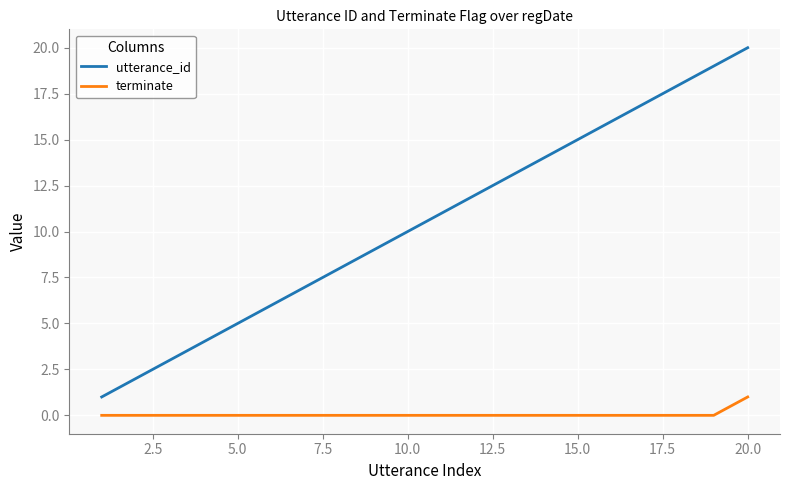

Which series has the largest total across all categories?

utterance_id